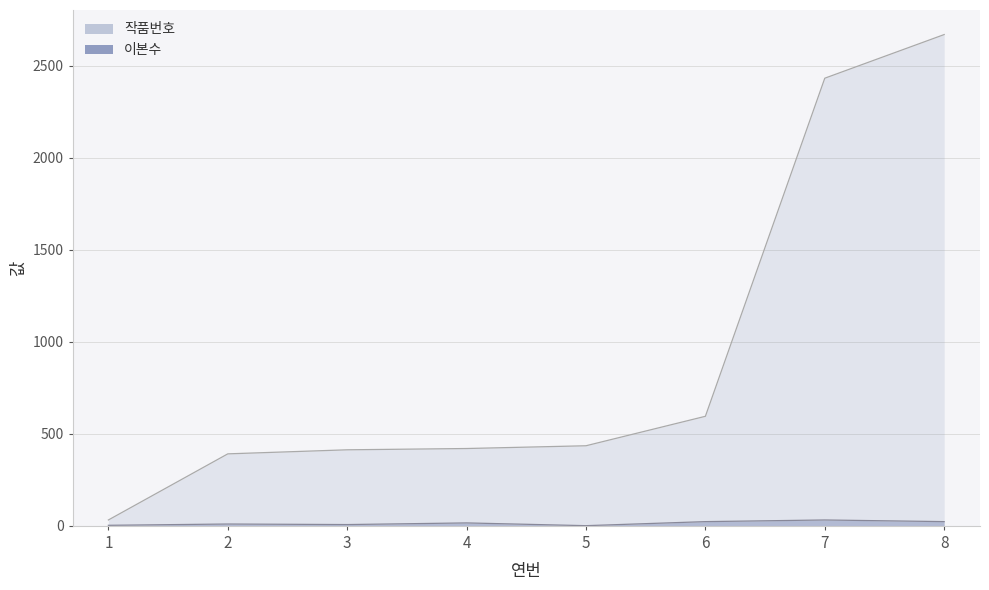

Is it true that 이본수 equals 23 at 6?

True